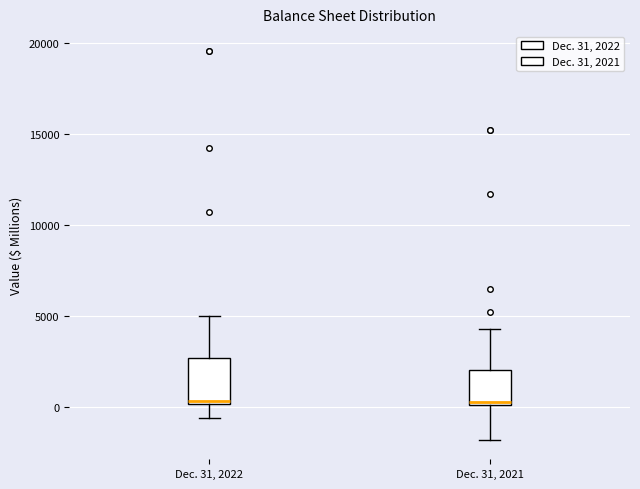

Which box is the tallest, from its lower edge to its upper edge?

Dec. 31, 2022